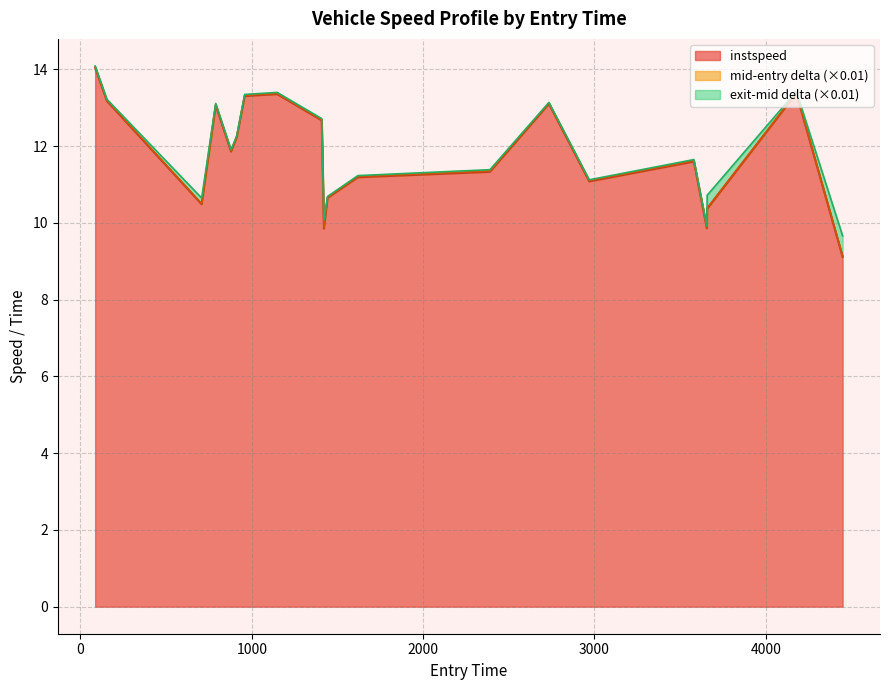

What is the highest value of the instspeed series?

14.0